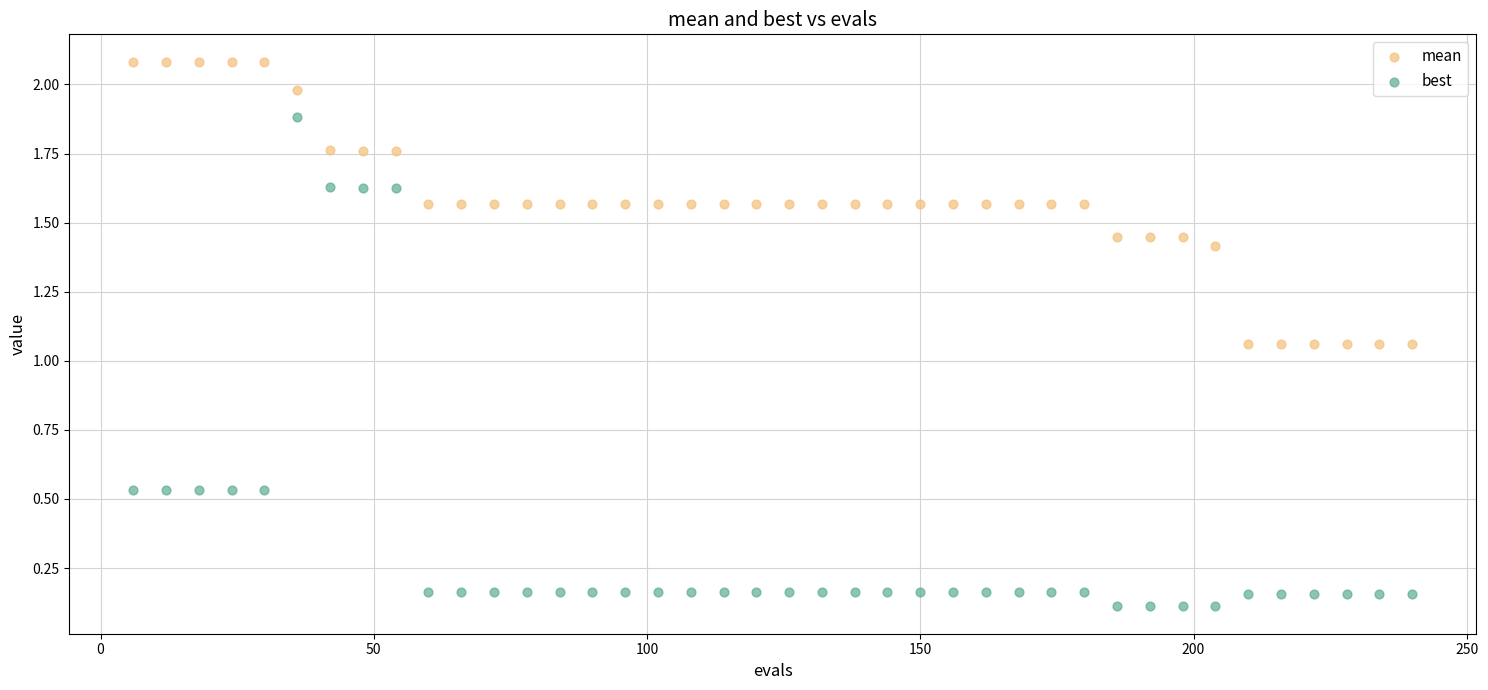

What are all the series names shown in the legend?

mean, best